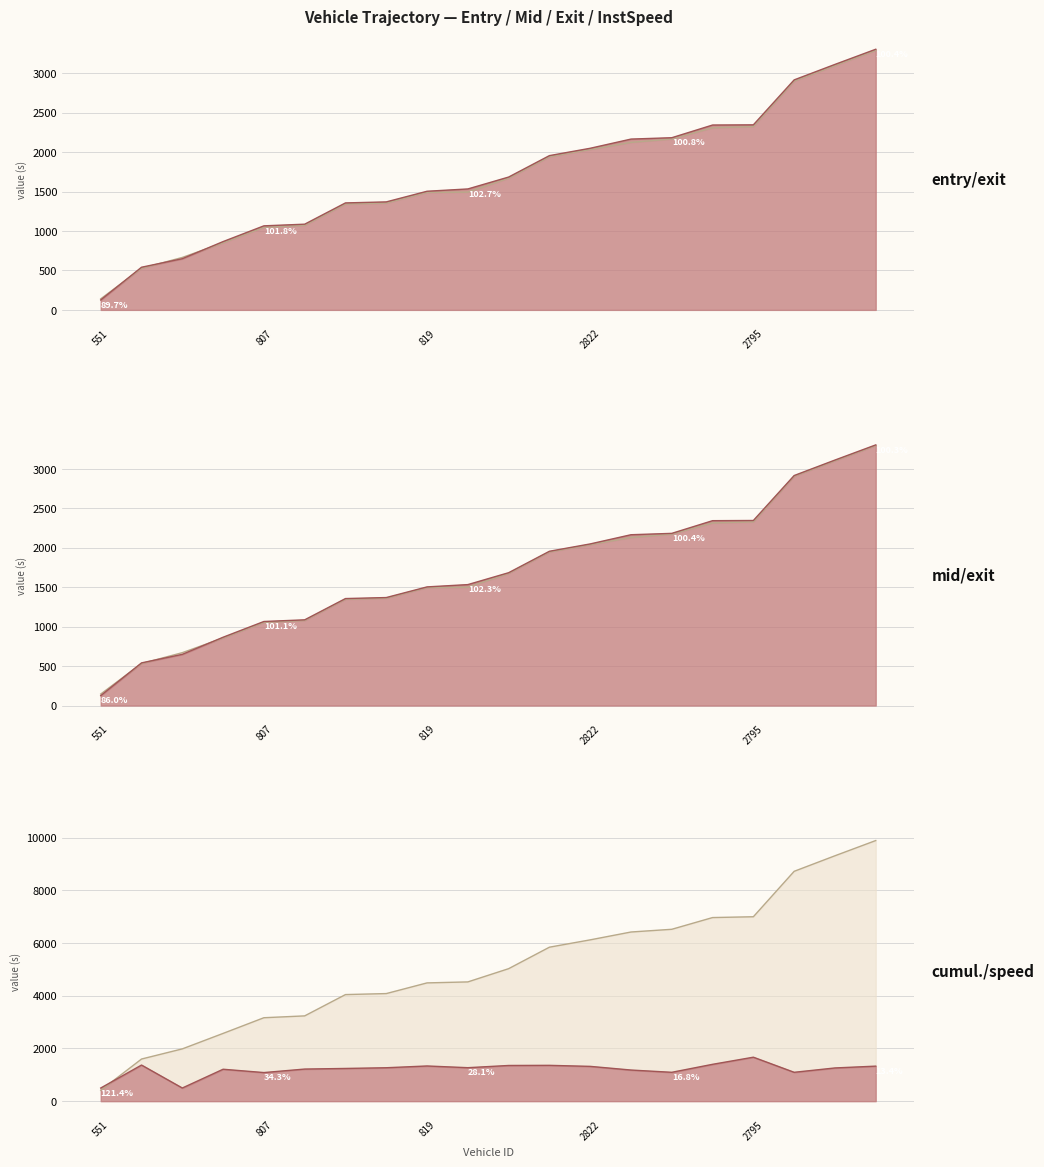

What is the difference between the instspeed values at 807 and 1059?

133.0